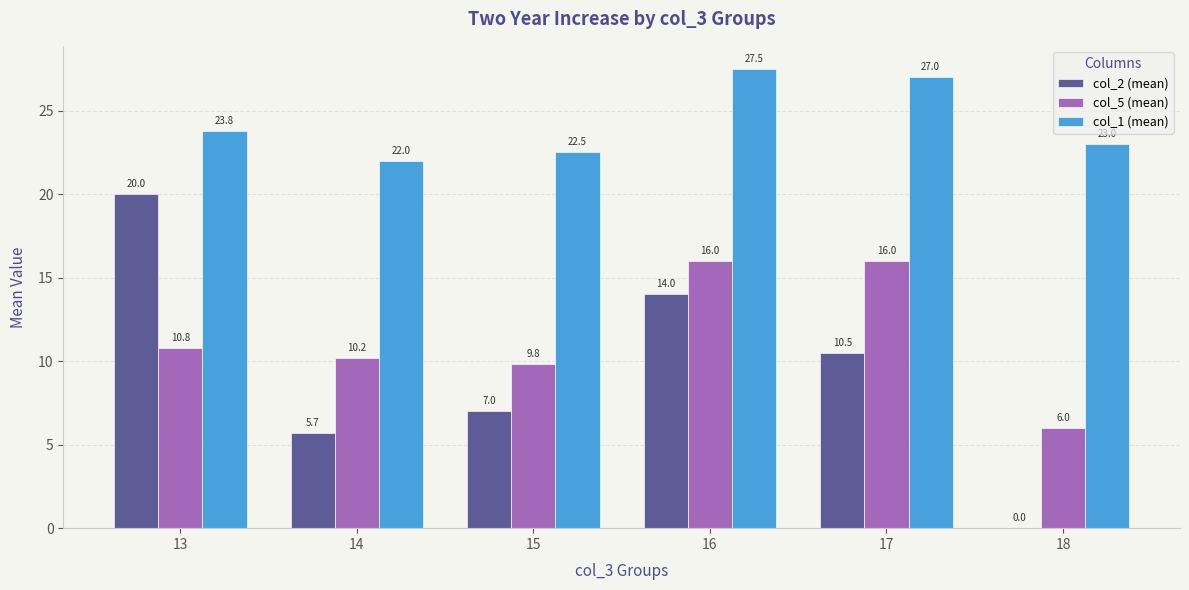

How many distinct data groups are displayed?

3